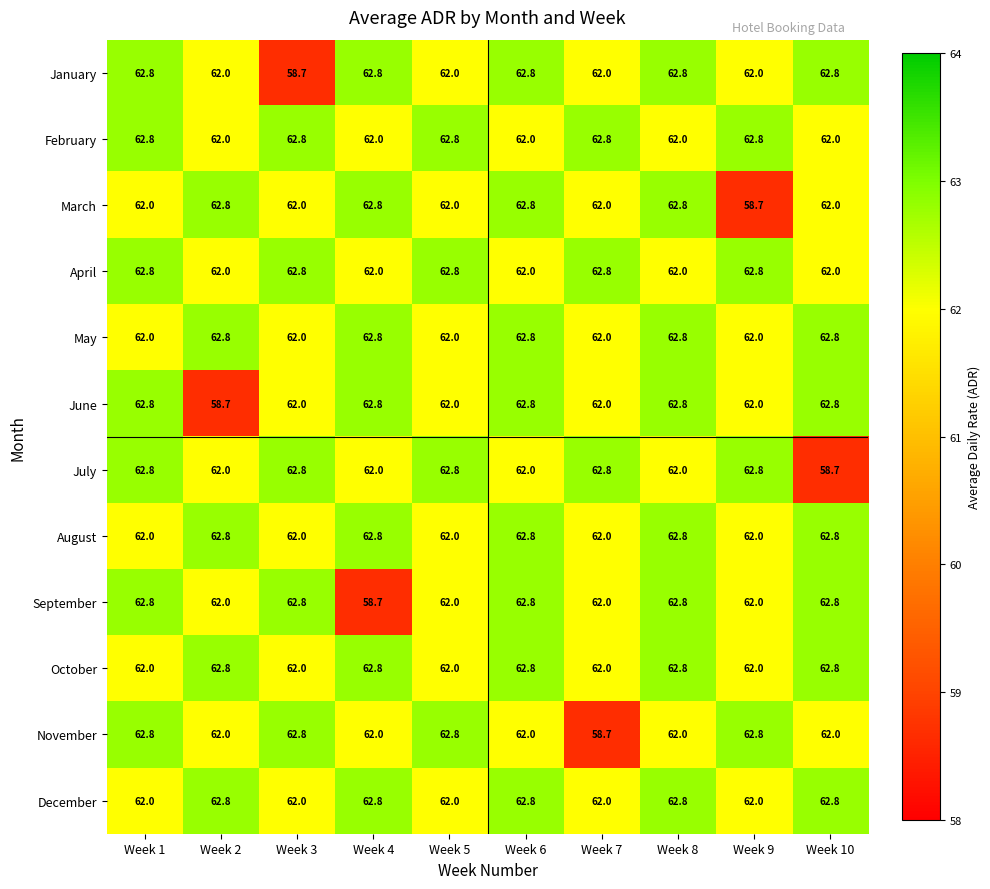

What is the lowest value of the September series?

58.7